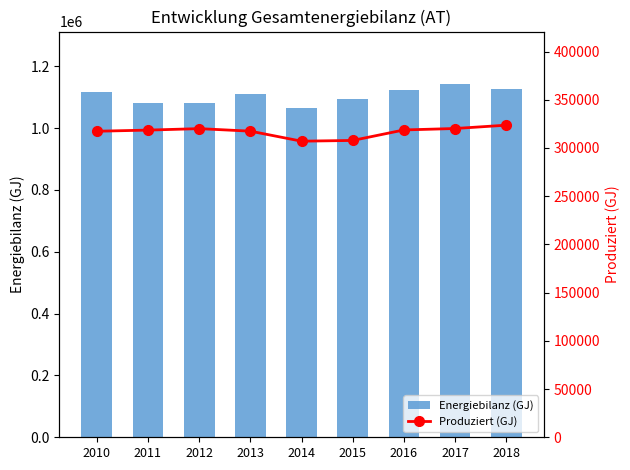

Which category has the highest value in the Produziert (GJ) series?

2018